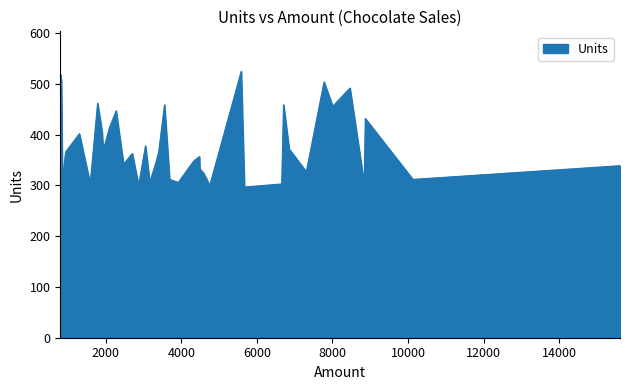

What is the value of the 18th point from the left?

366